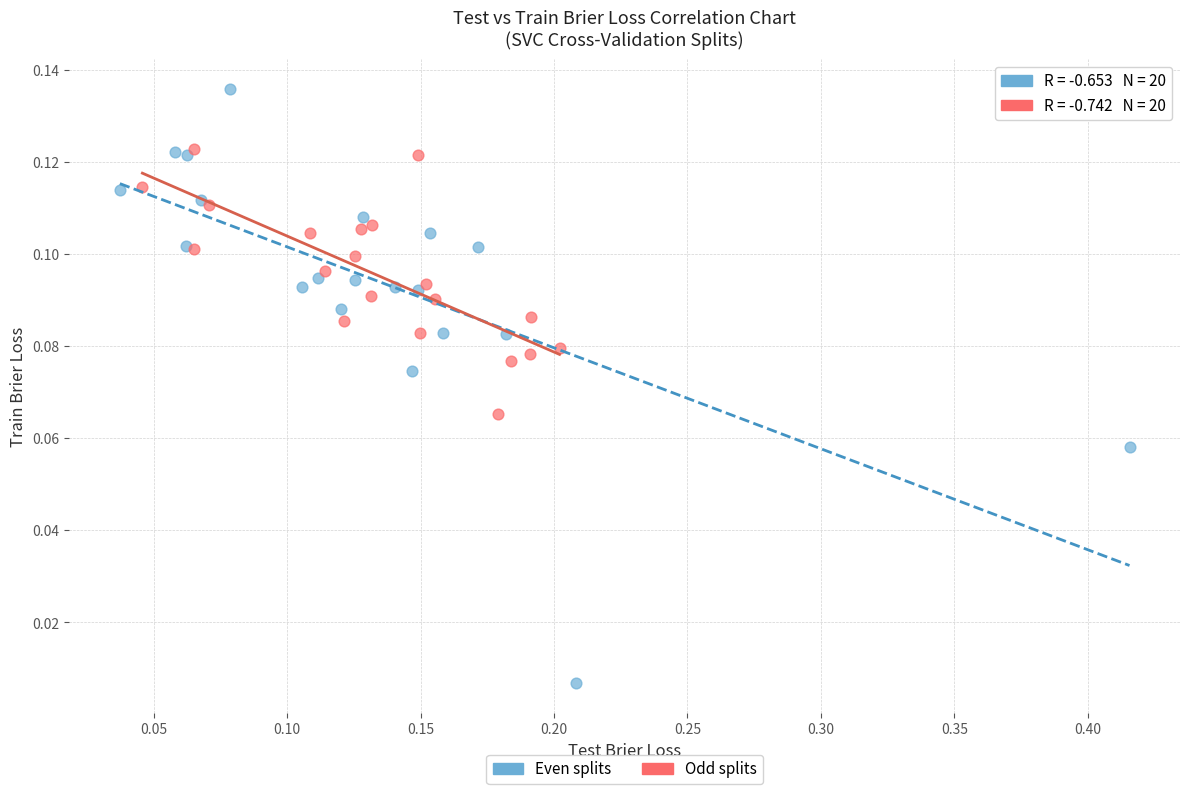

What are all the series names shown in the legend?

Even splits, Odd splits